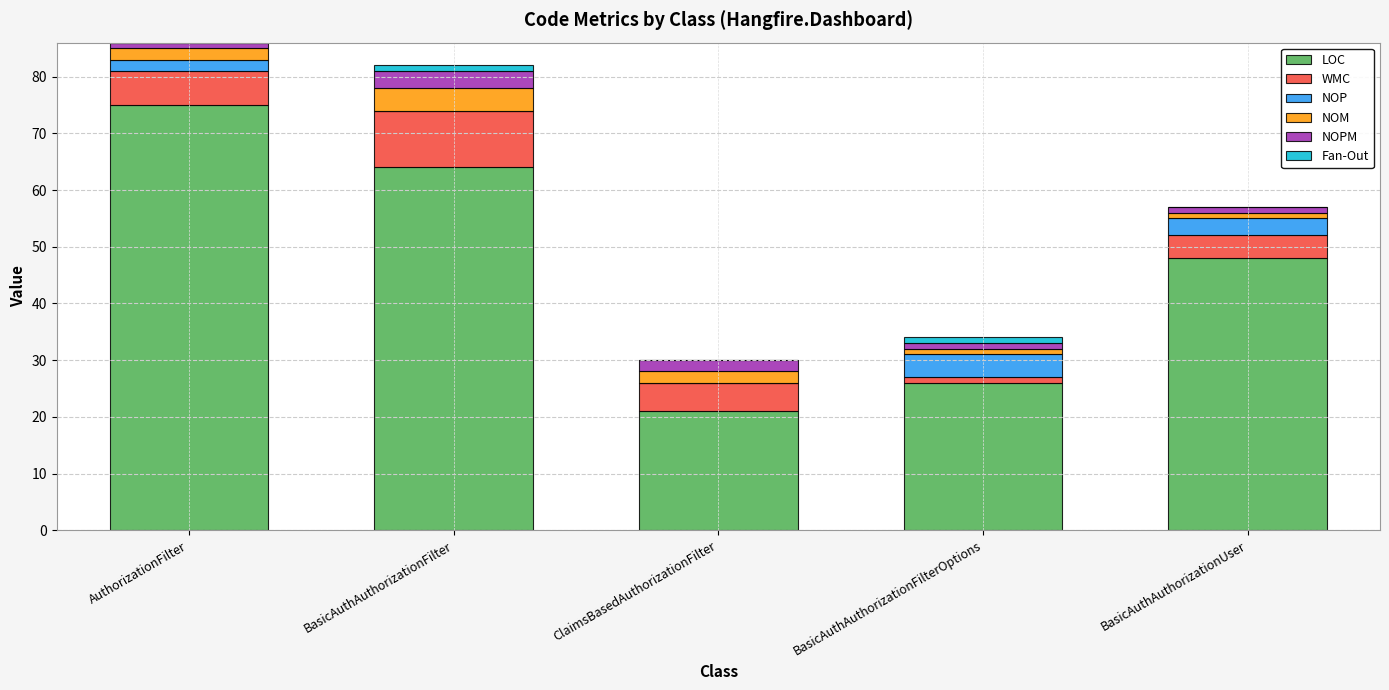

Is it true that LOC equals 21 at ClaimsBasedAuthorizationFilter?

True